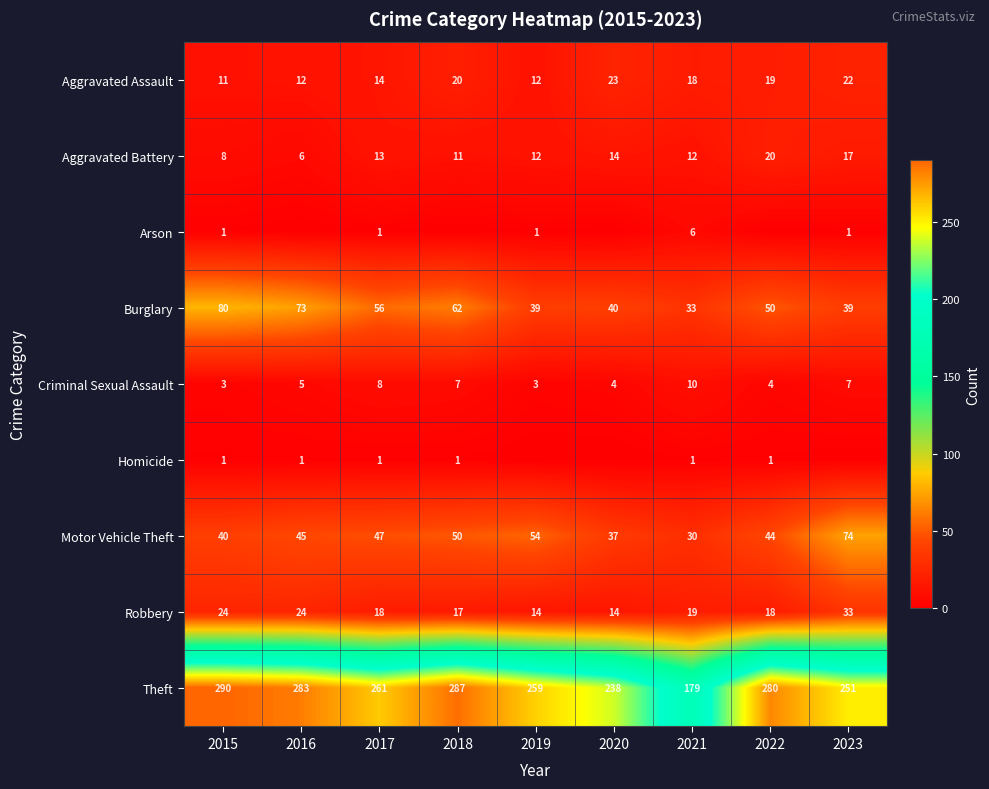

Is it true that Motor Vehicle Theft equals 37 at 2020?

True